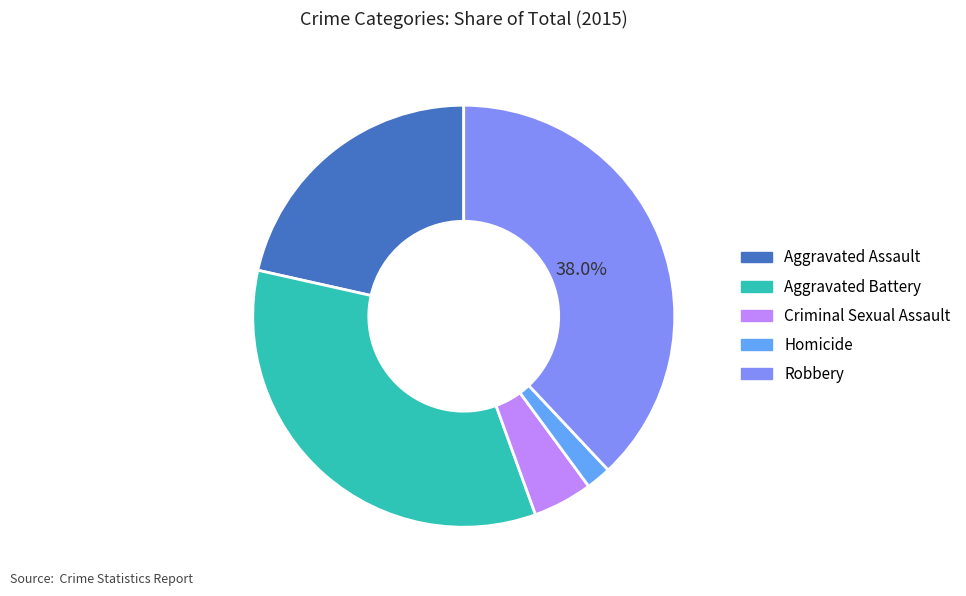

What percentage is the Criminal Sexual Assault slice, to the nearest percent?

5%